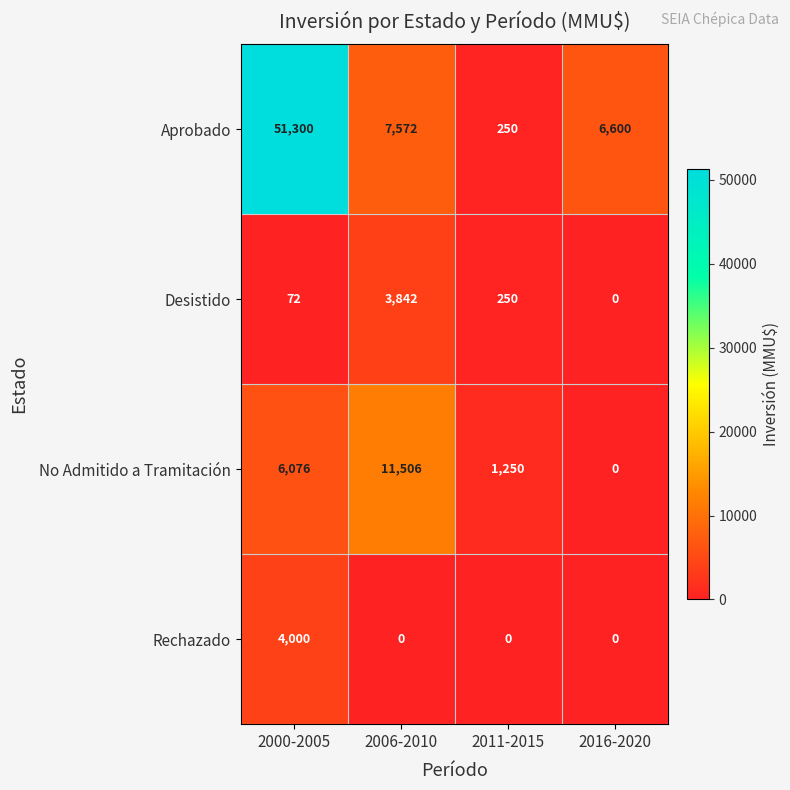

Which series has the largest total across all categories?

Aprobado